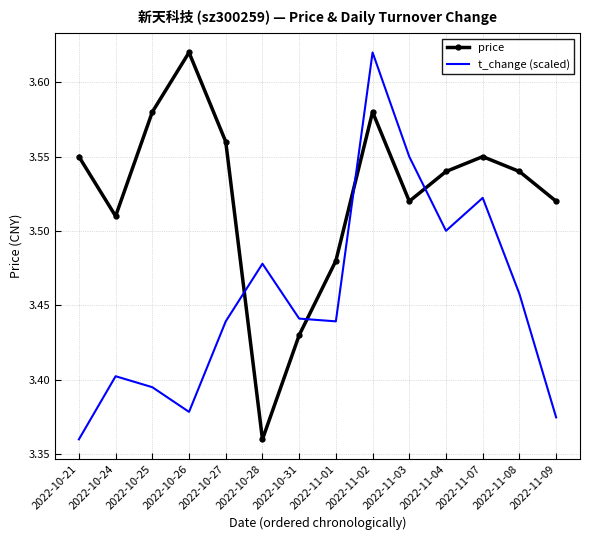

True or false: t_change (scaled) has more than 2 points higher than both neighbors.

True